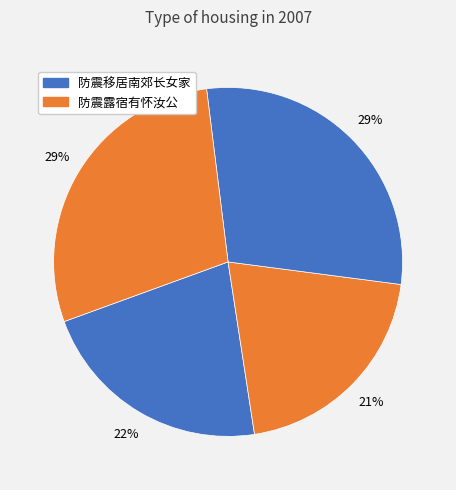

What is the smallest slice in the pie chart?

防震露宿有怀汝公